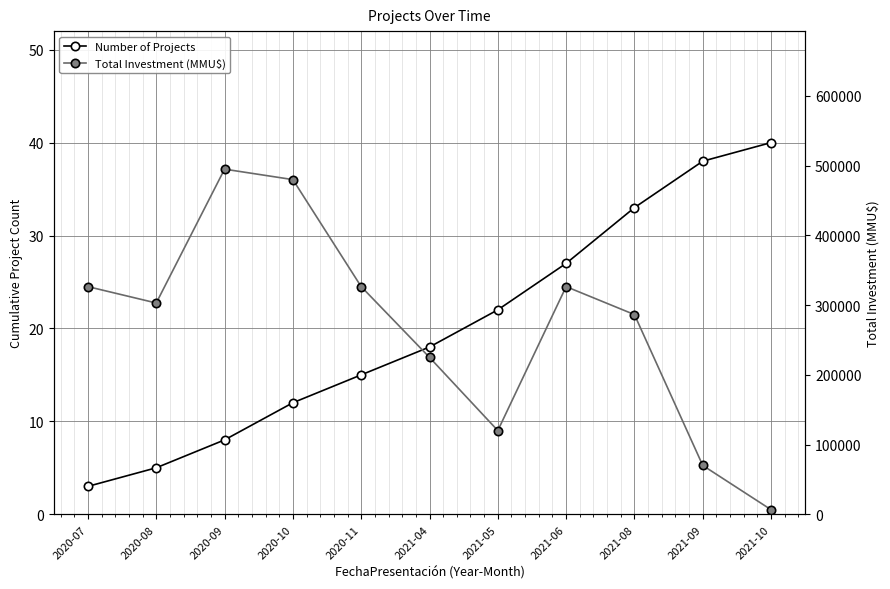

What is the label of the 8th point from the right?

2020-10